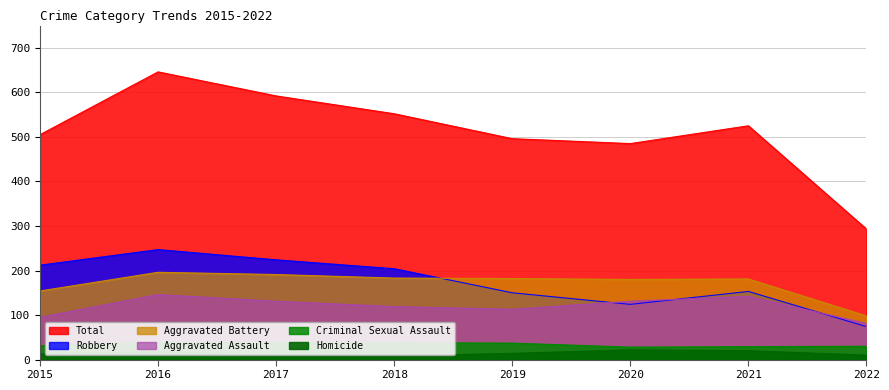

True or false: Criminal Sexual Assault and Total cross at least once.

False